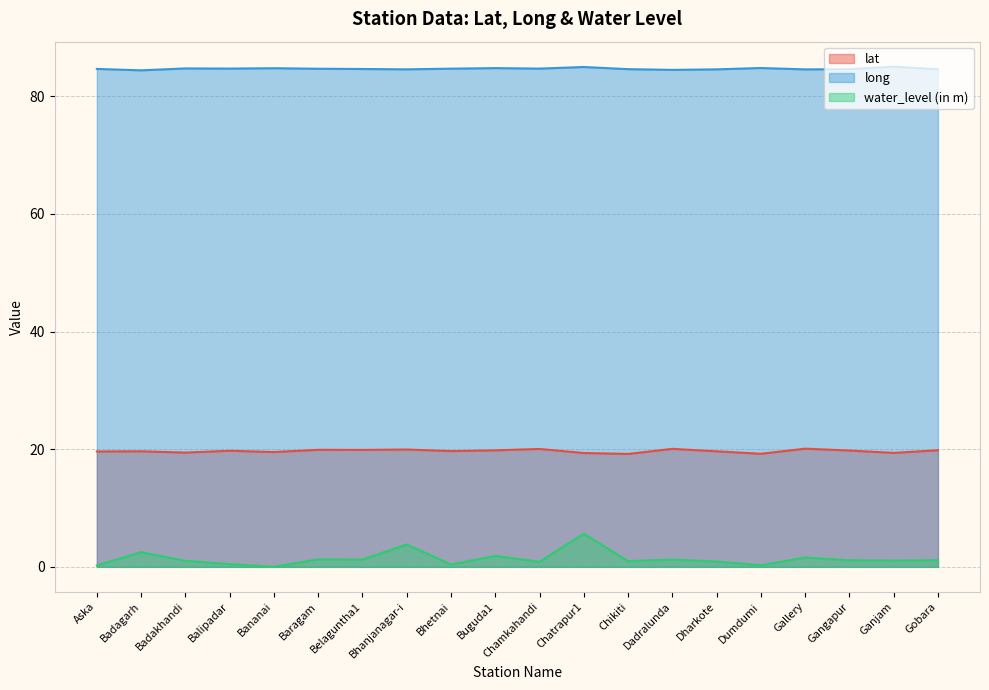

Rank the series by their maximum value, from highest to lowest.

long, lat, water_level (in m)